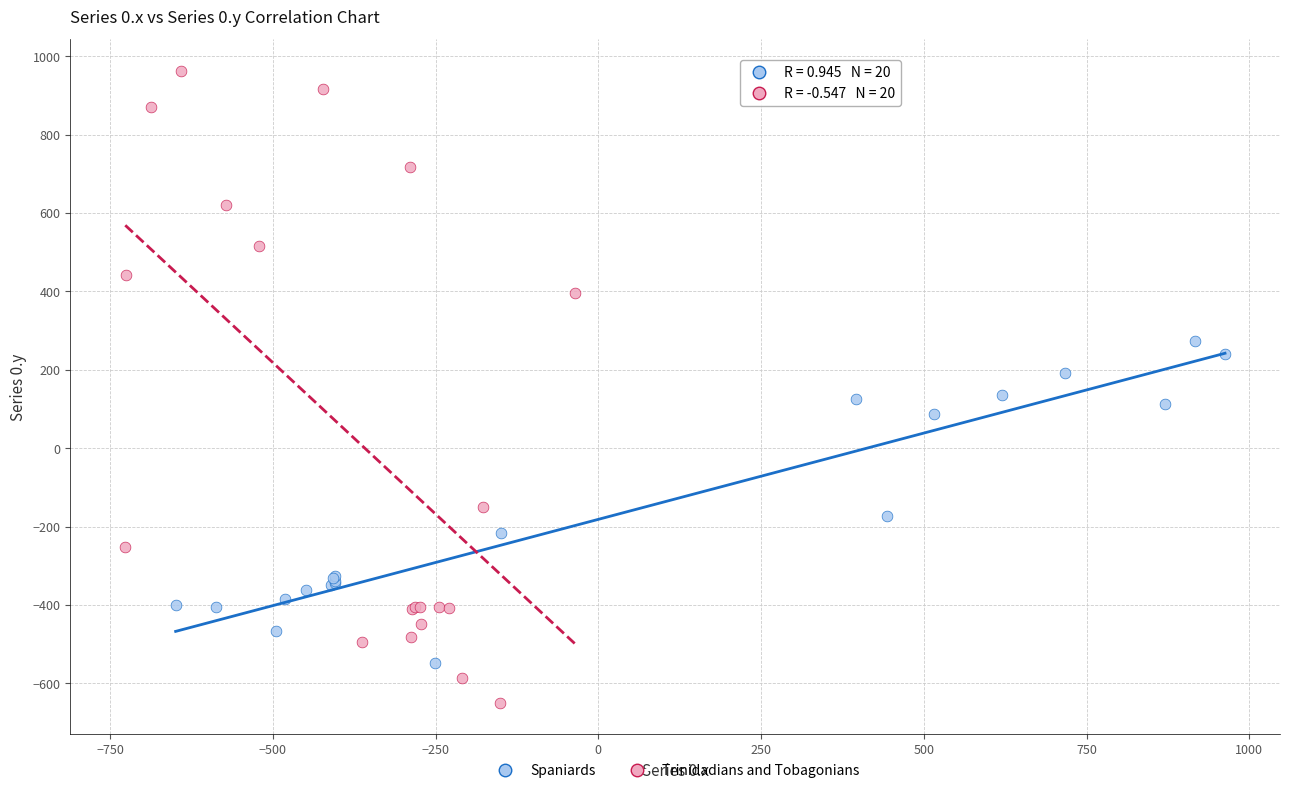

Which series has the widest spread of Y values?

Trinidadians and Tobagonians